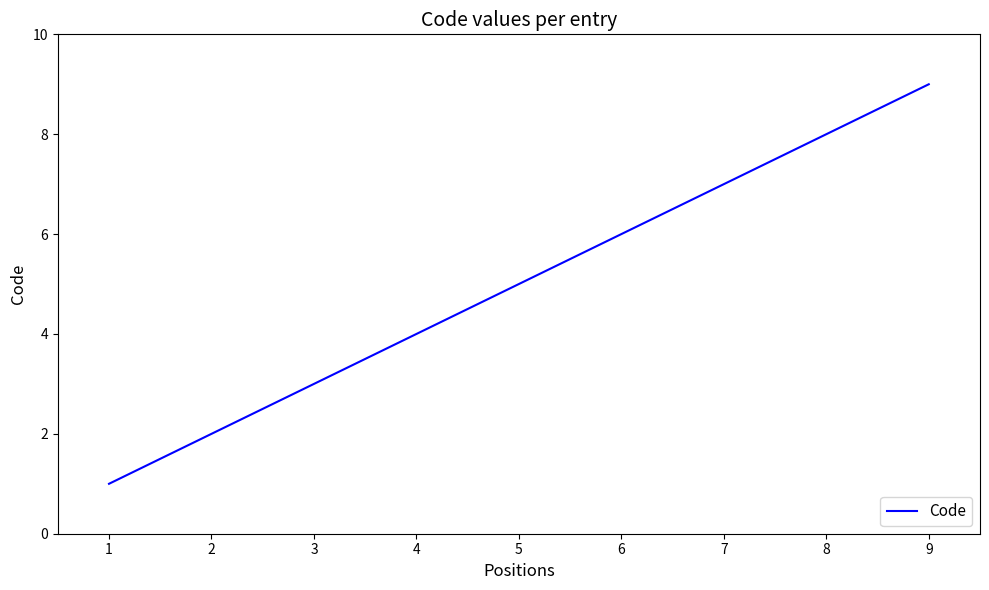

At which category does the chart reach its peak across all series?

9